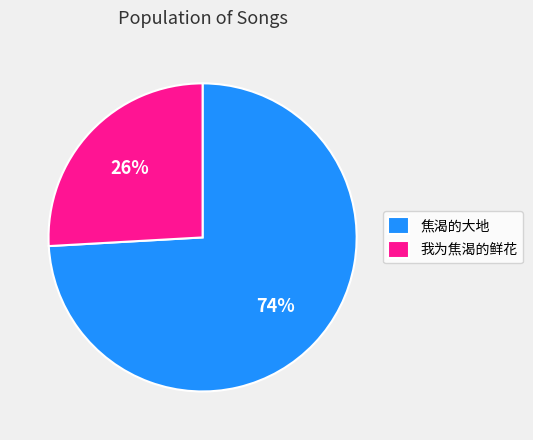

True or false: 我为焦渴的鲜花 accounts for 26% of the total.

True